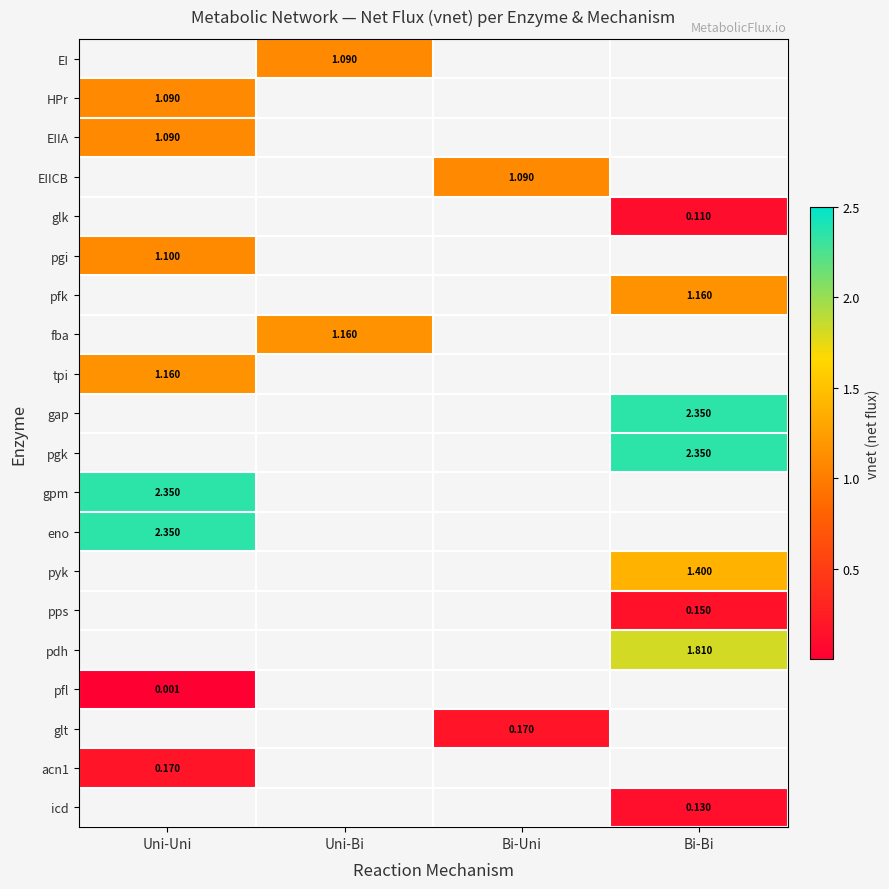

How many distinct data groups are displayed?

20